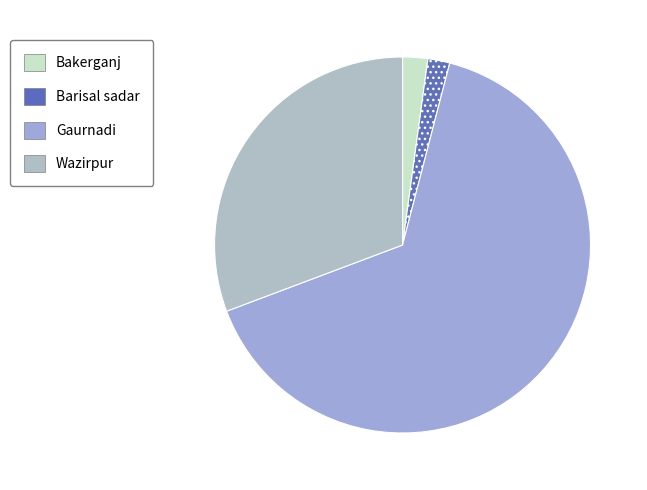

Between Wazirpur and Bakerganj, which is larger?

Wazirpur